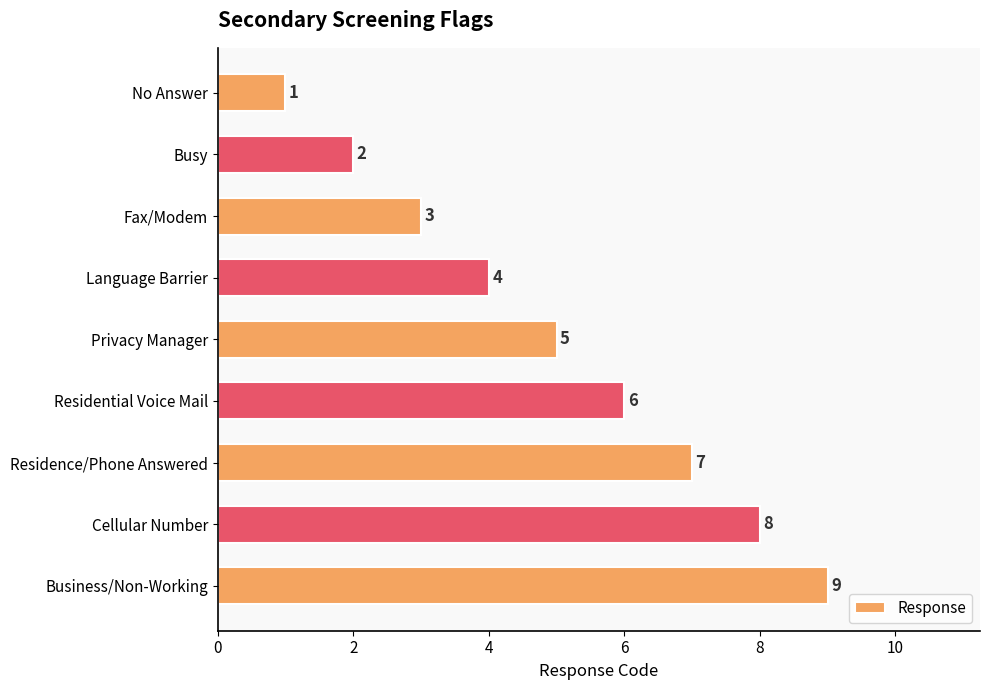

How many bars are there in total?

9